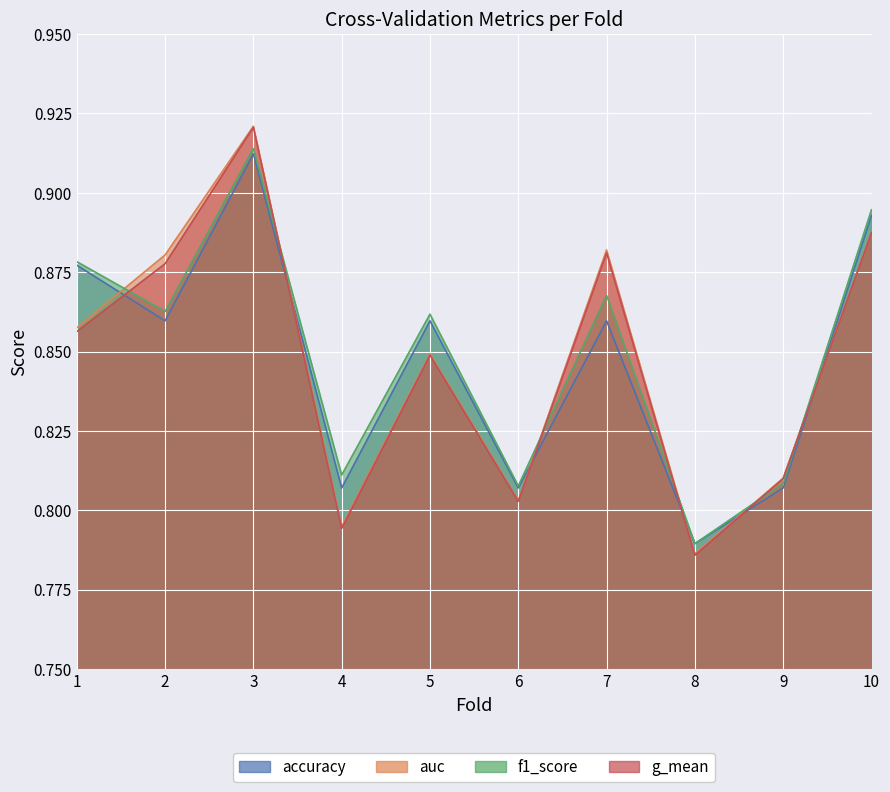

What is the average value of the accuracy series?

0.8